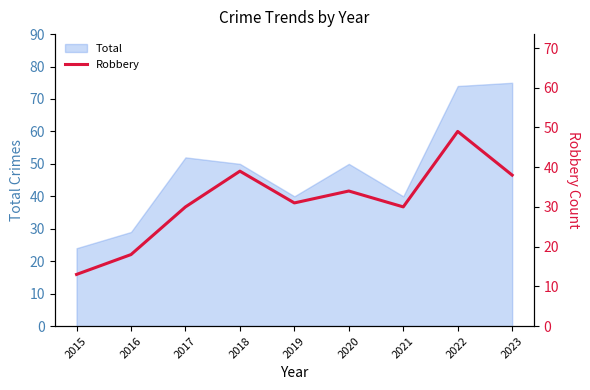

At which category does the chart reach its peak across all series?

2022